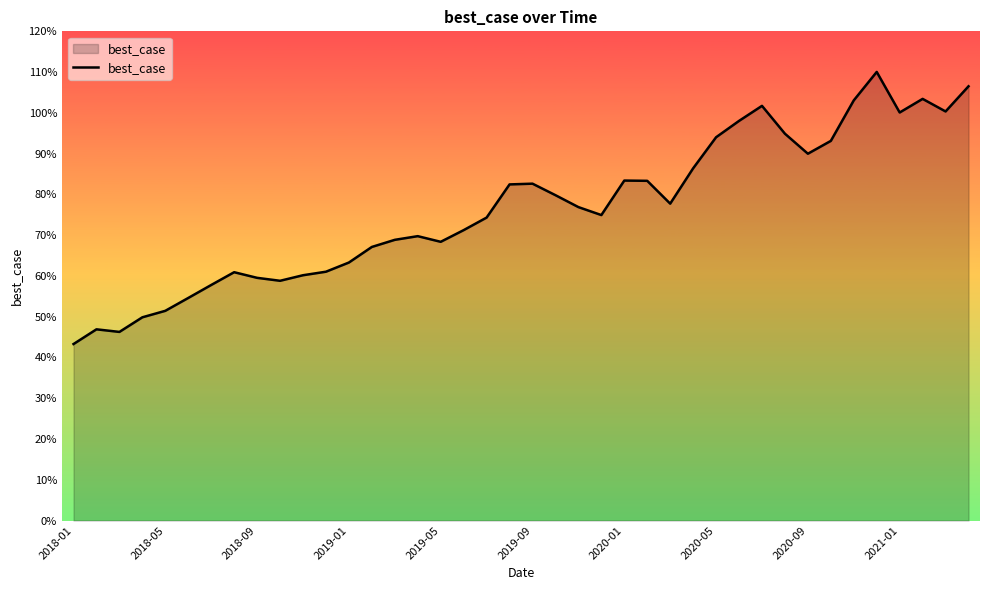

What is the smallest value displayed?

43.3